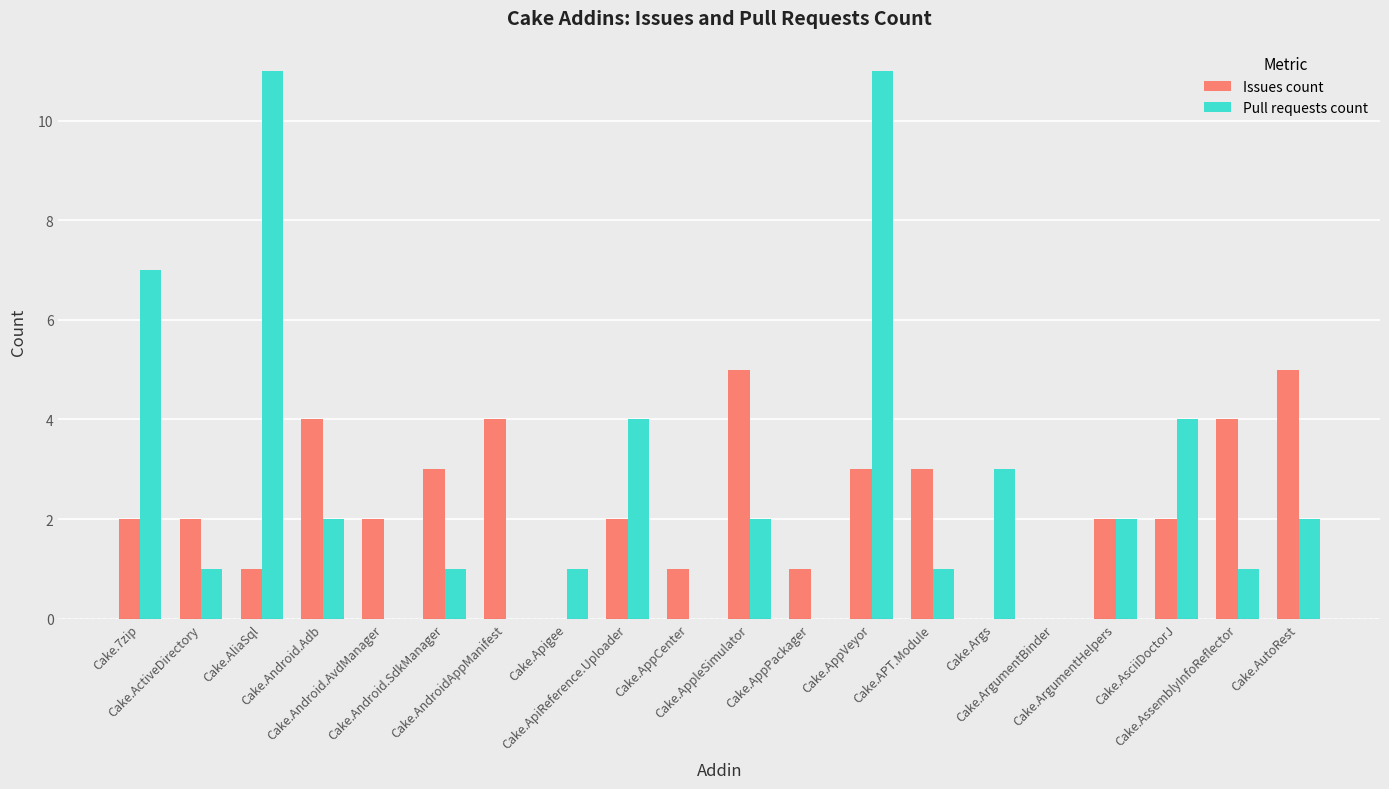

What is the sum of all Issues count values?

46